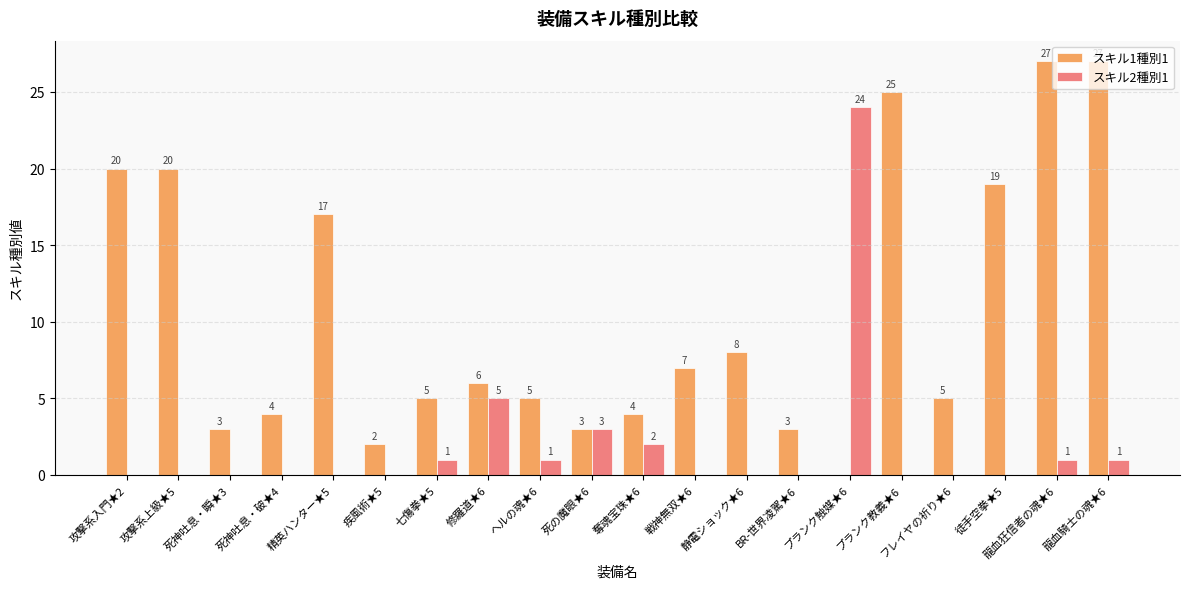

What are all the series names shown in the legend?

スキル1種別1, スキル2種別1